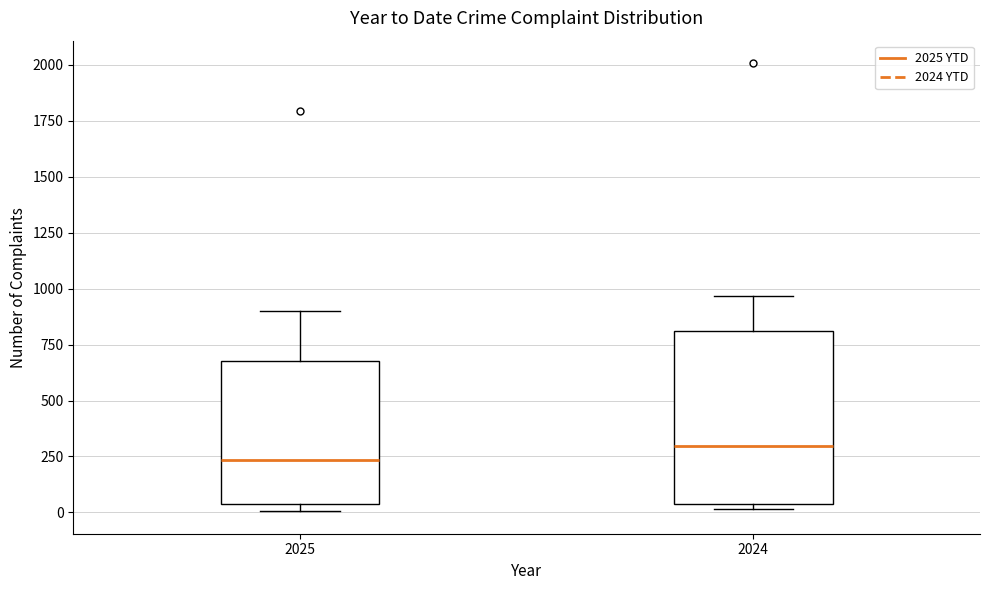

Which box is the tallest, from its lower edge to its upper edge?

2024